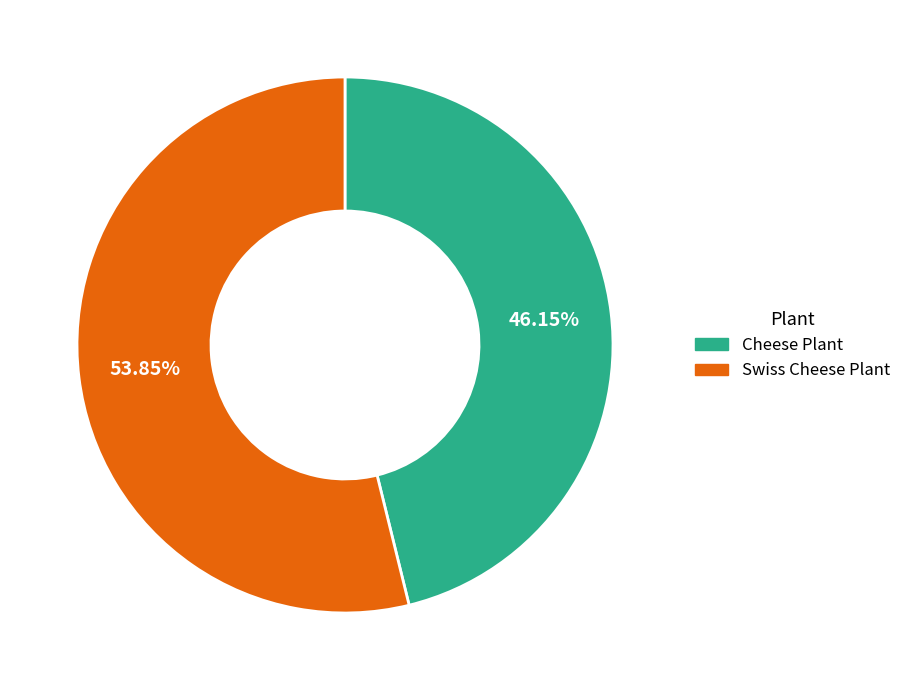

Rank the categories by value from highest to lowest.

Swiss Cheese Plant, Cheese Plant